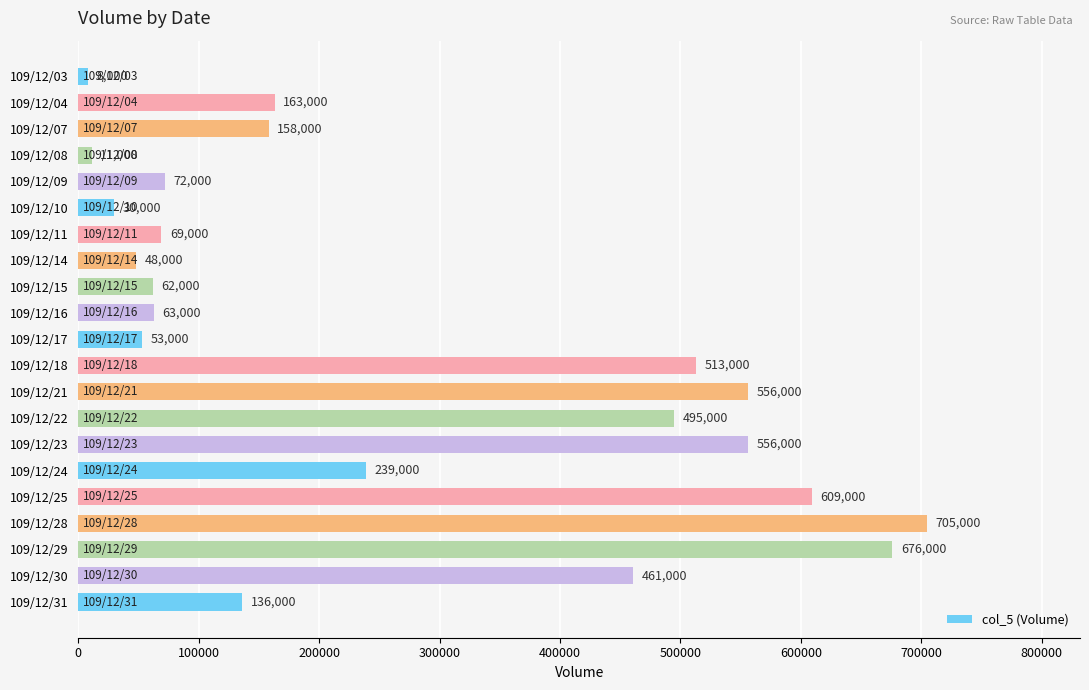

Which category has the highest value across all series?

109/12/28